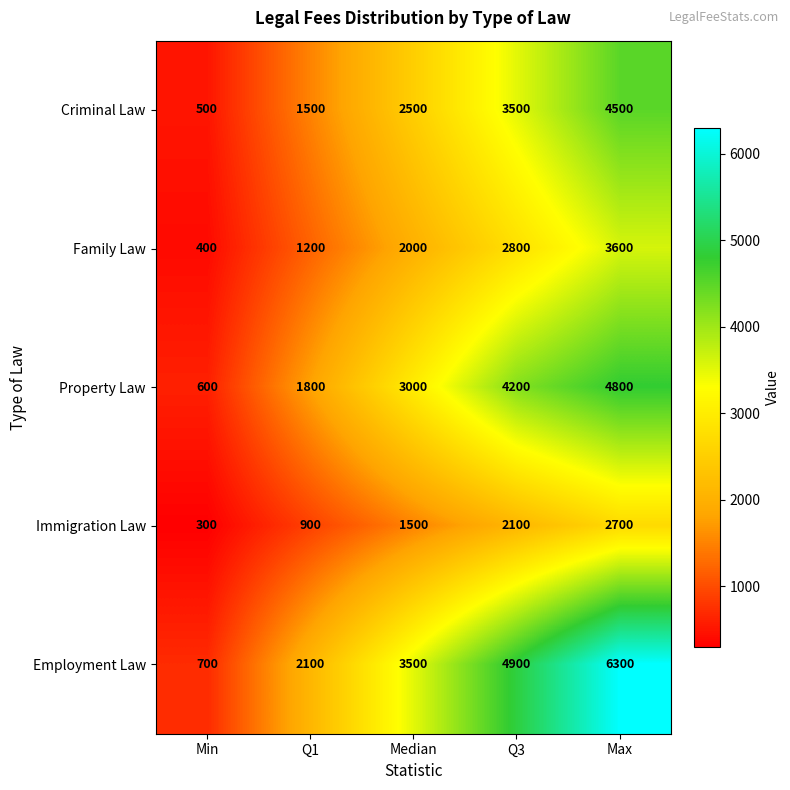

Rank the series by their maximum value, from lowest to highest.

Immigration Law, Family Law, Criminal Law, Property Law, Employment Law